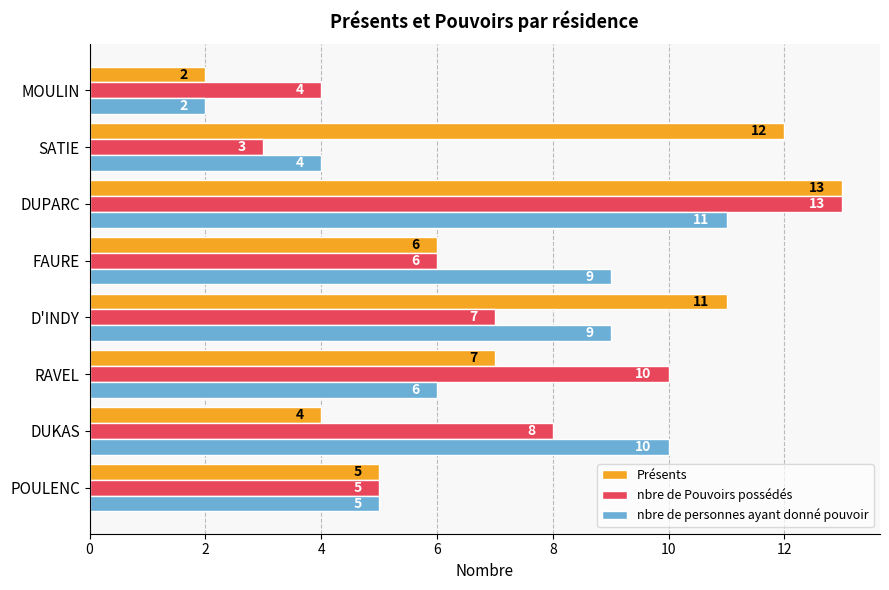

At which category is the sum across all series the highest?

DUPARC